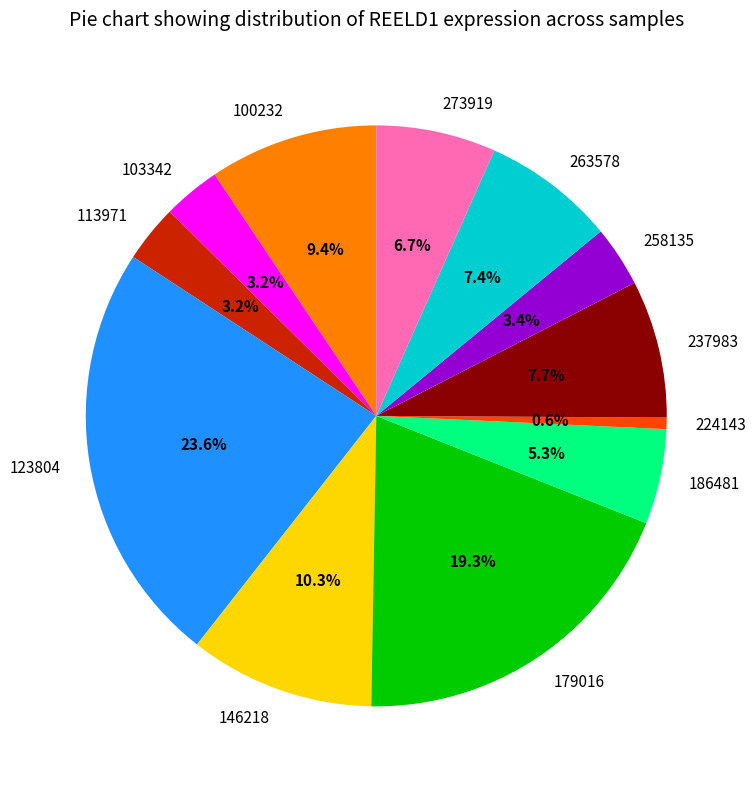

Is it true that 146218 is 10% of the pie?

True